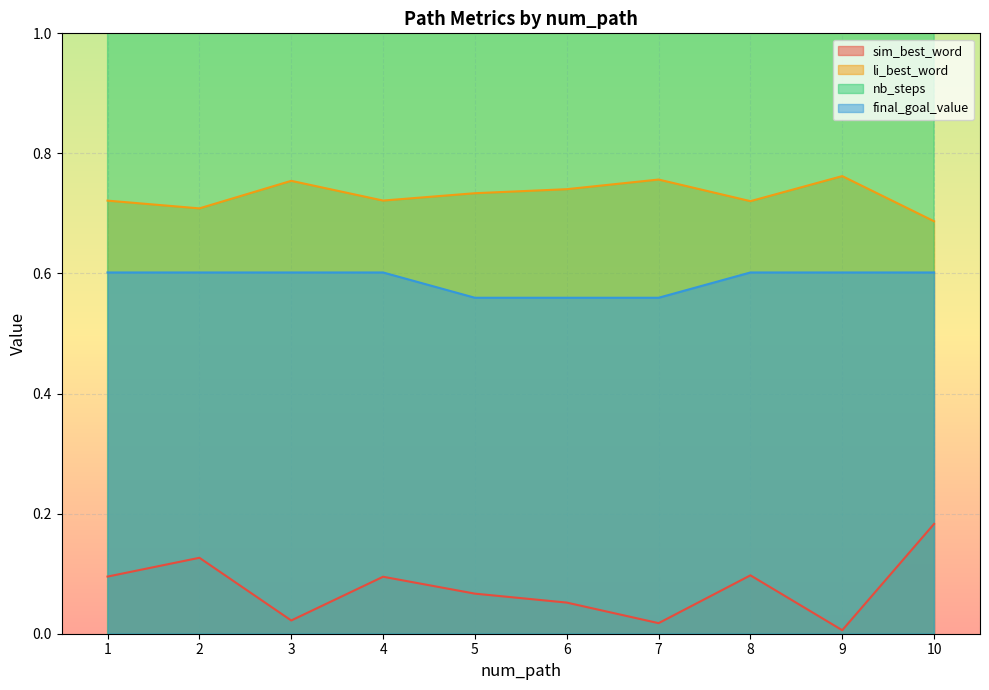

At which category does the chart reach its peak across all series?

5